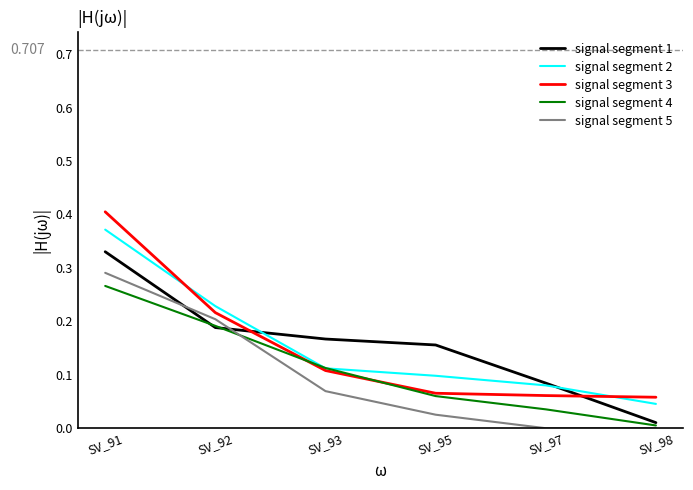

True or false: signal segment 5 and signal segment 1 cross at least once.

True